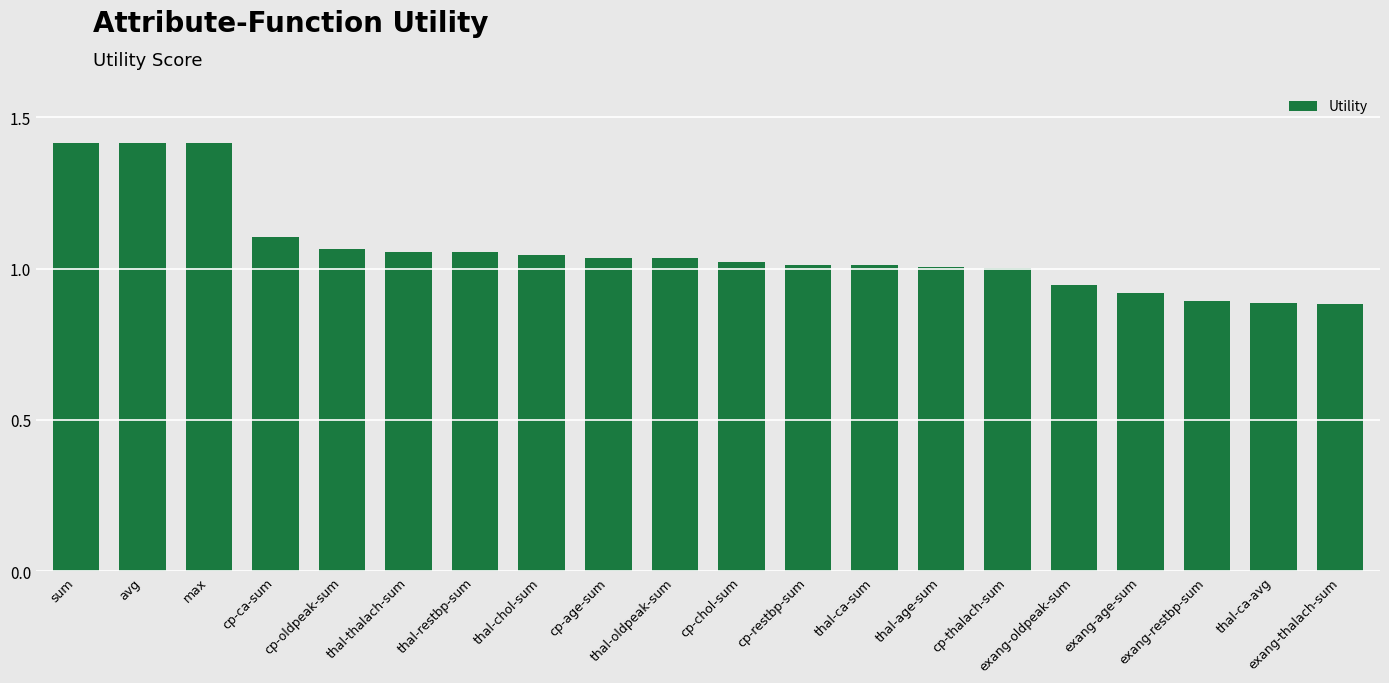

What is the greatest value displayed?

1.4